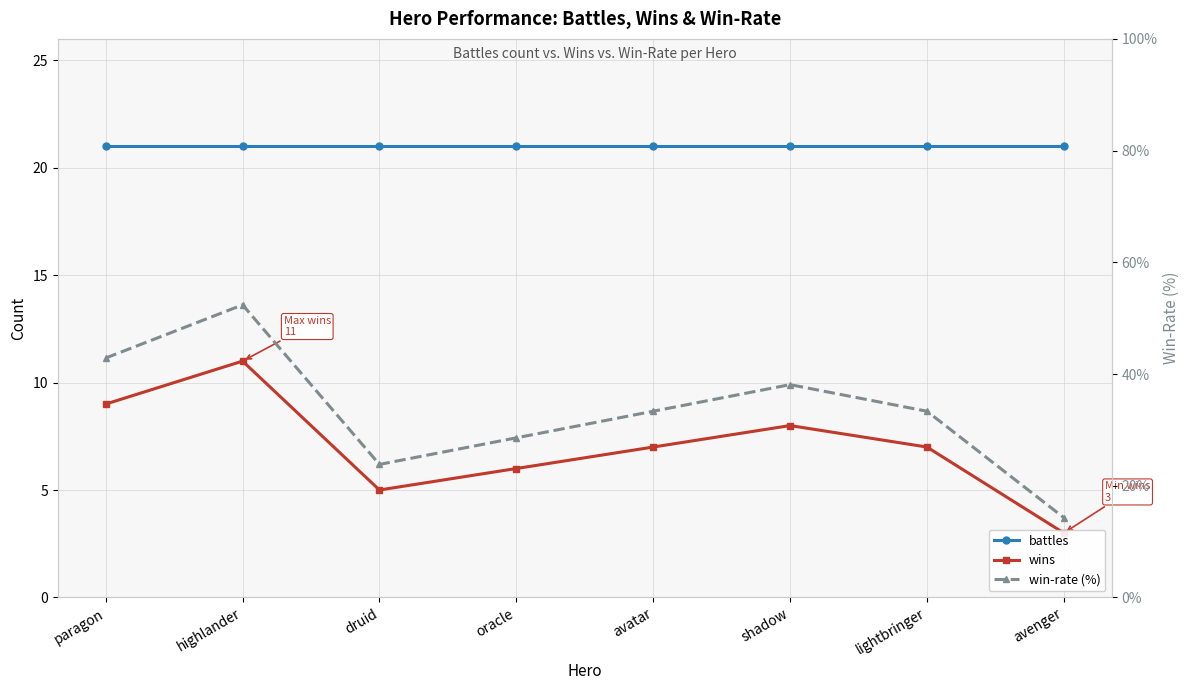

True or false: wins and win-rate (%) intersect in this chart.

False